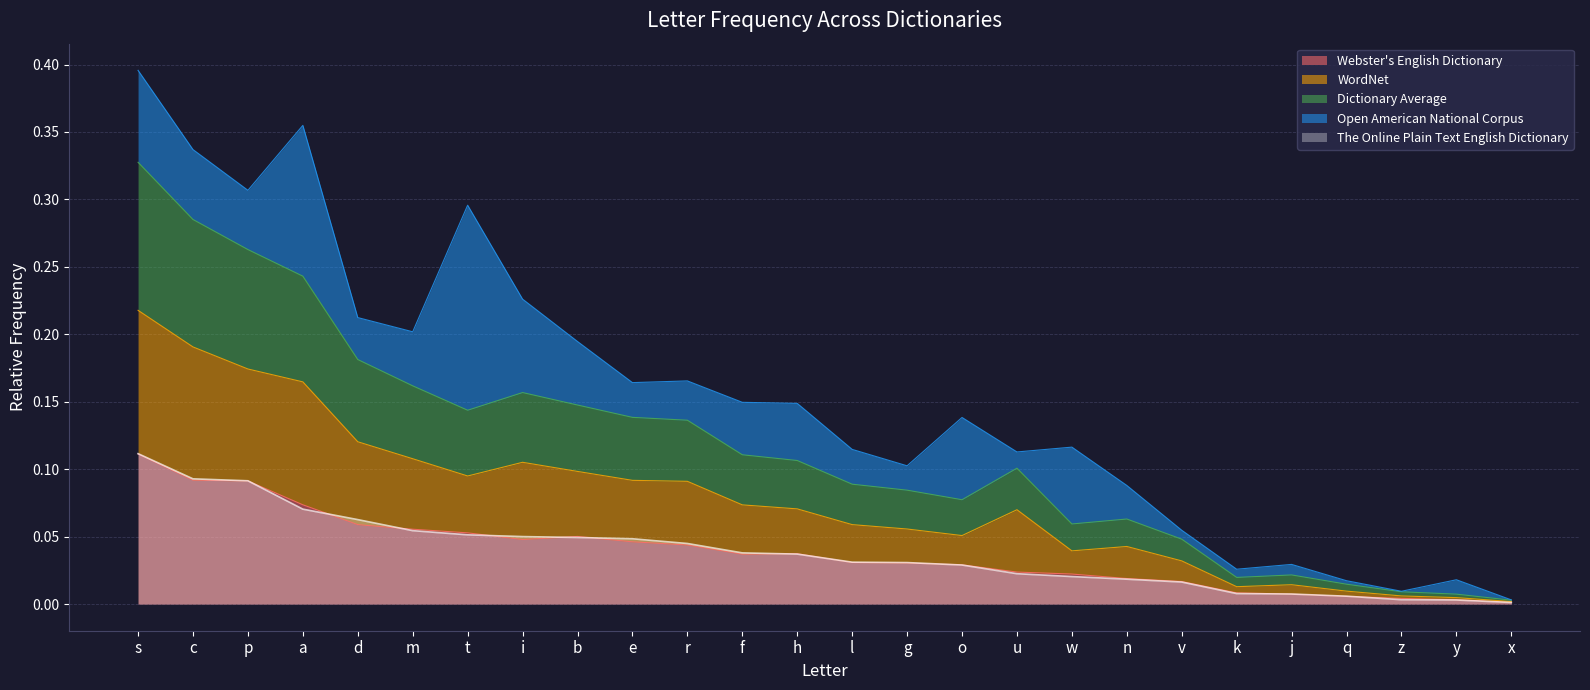

True or false: Webster's English Dictionary has a value of 0.0 at z.

True